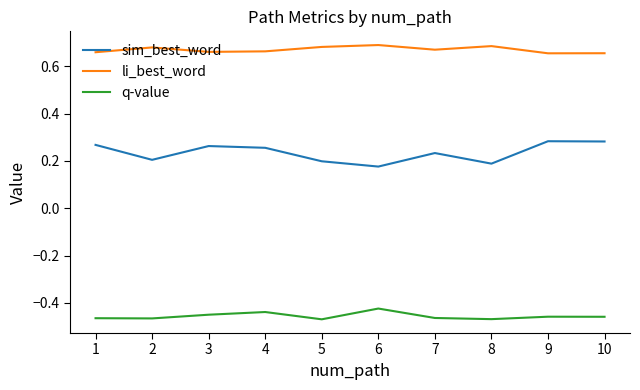

What is the difference between the second highest and second lowest values in the sim_best_word series?

0.1